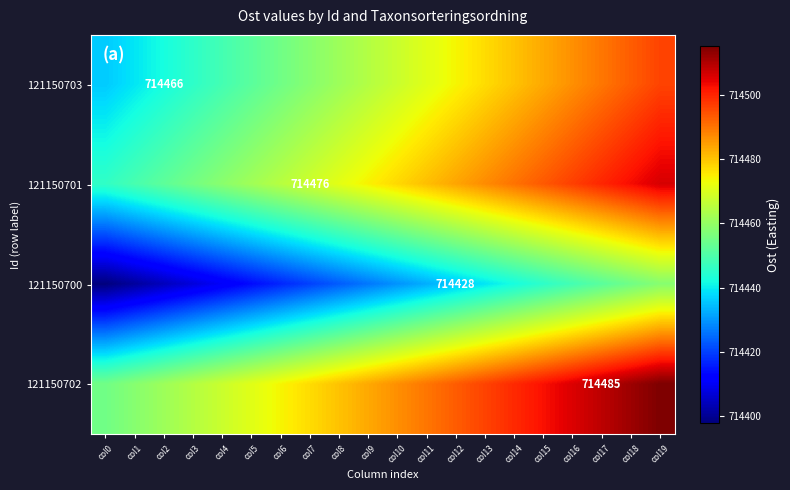

Which series changed the most between col8 and col12?

121150703